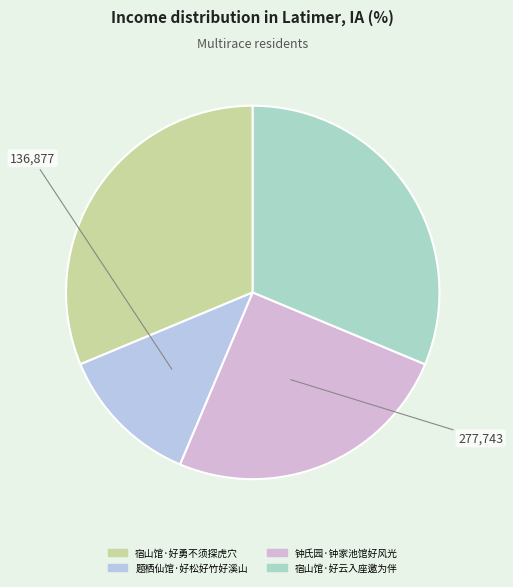

Does any single category account for the majority?

No